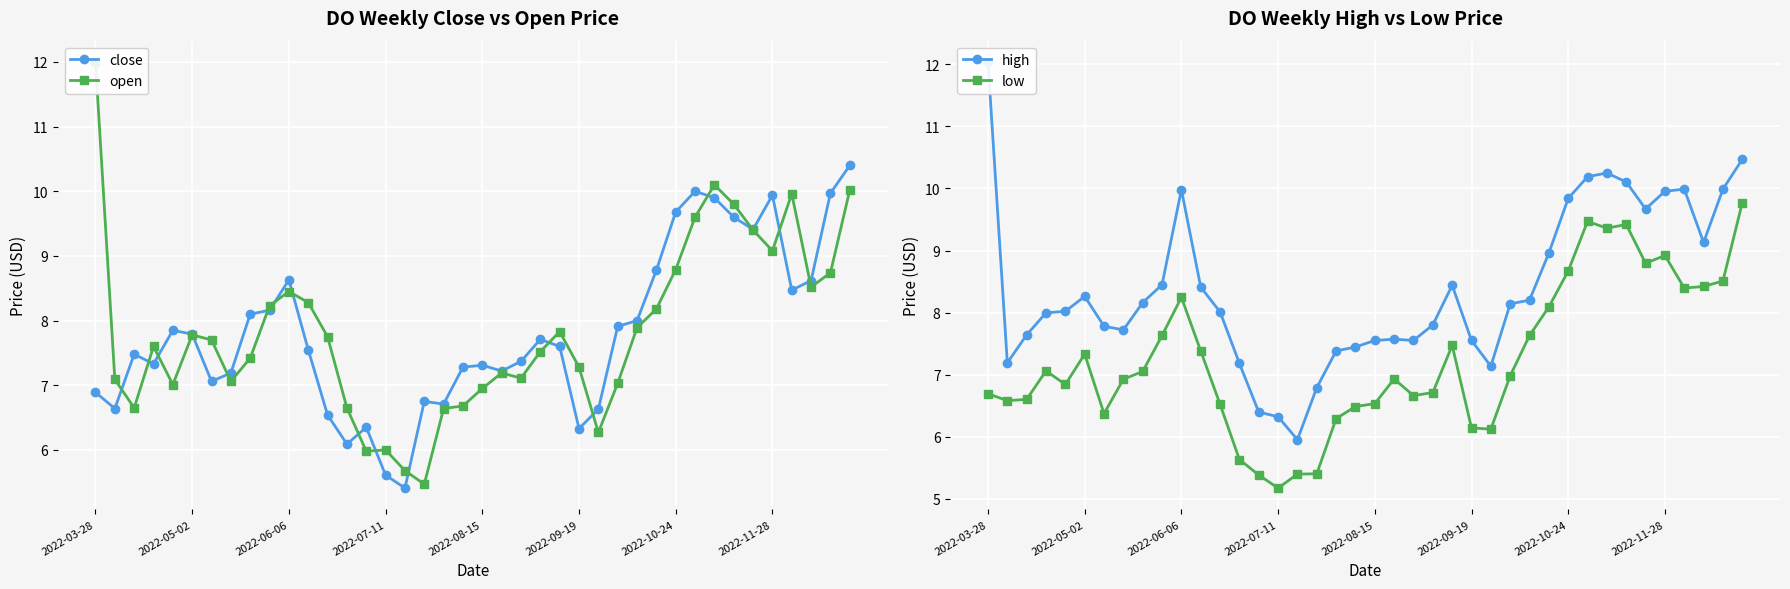

True or false: open has a value of 15.8 at 39.

False